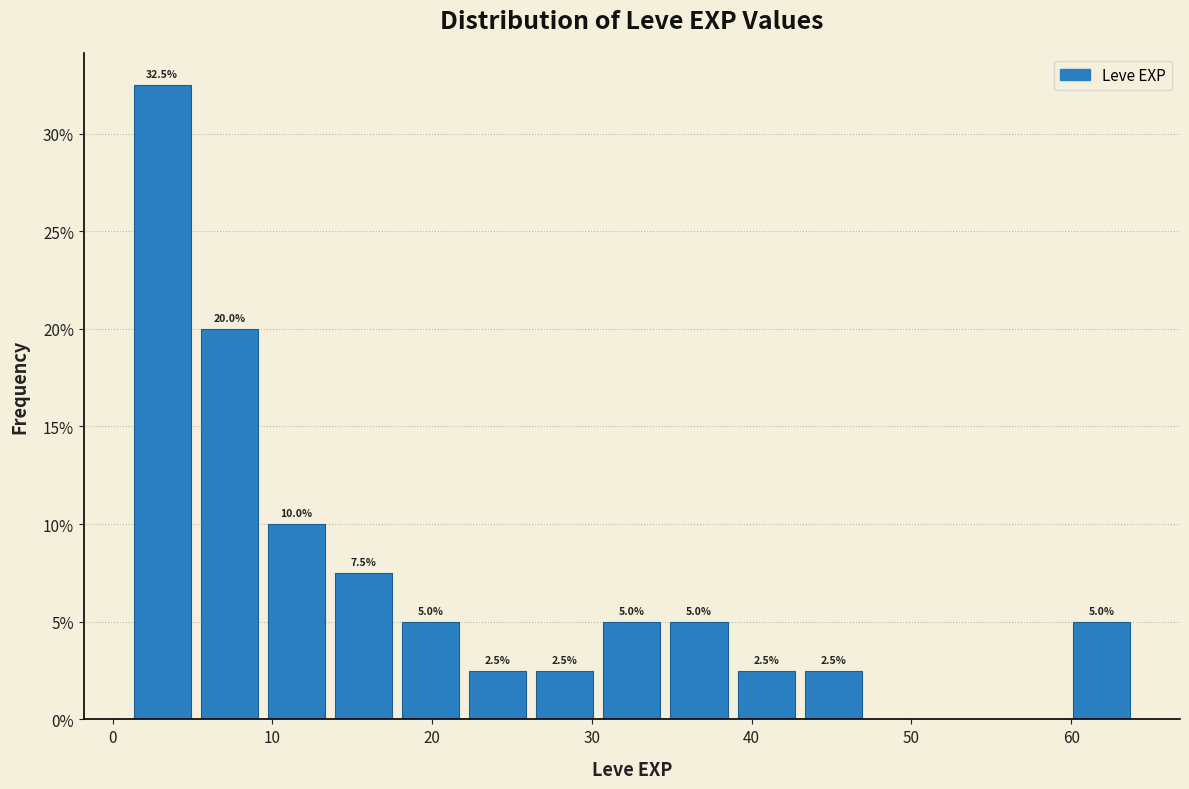

Over which range of the x-axis is the bar tallest?

1.0 to 5.2